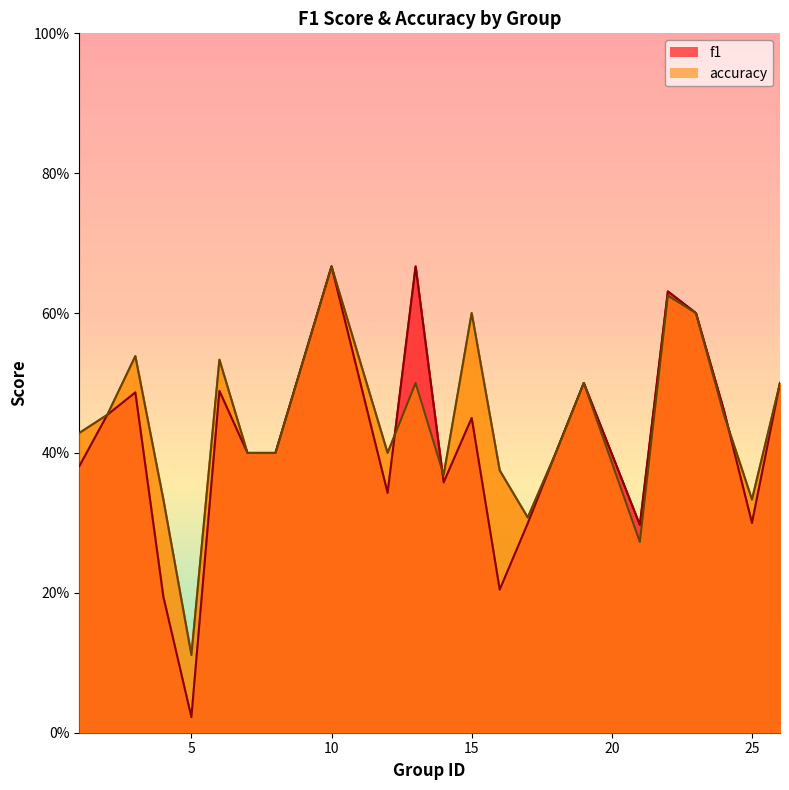

Does the chart have visible grid lines?

No